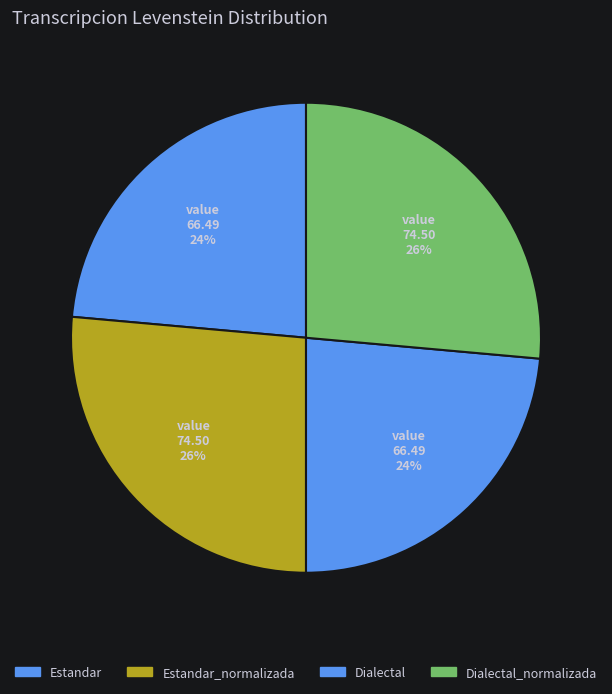

To the nearest percent, what percentage of the pie is Dialectal?

24%